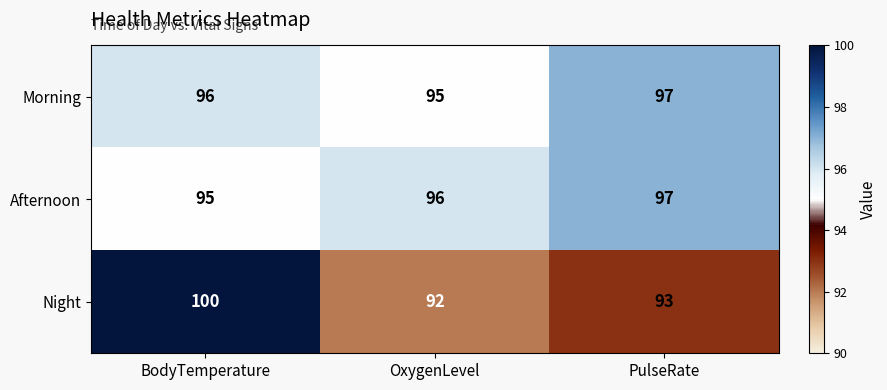

Between OxygenLevel and PulseRate, which series saw the biggest shift?

Morning